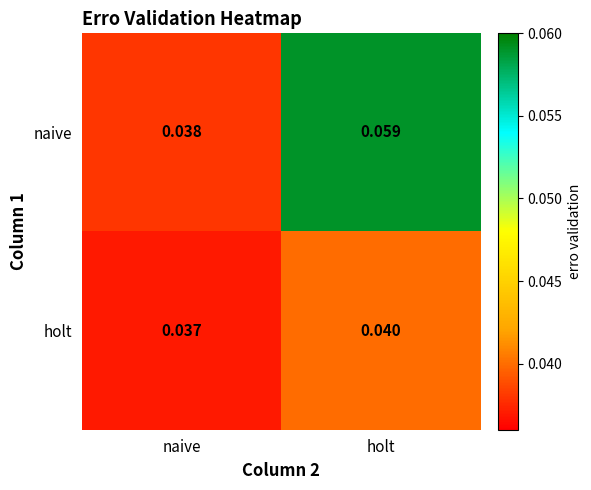

Where is holt nearest to the value 0?

naive